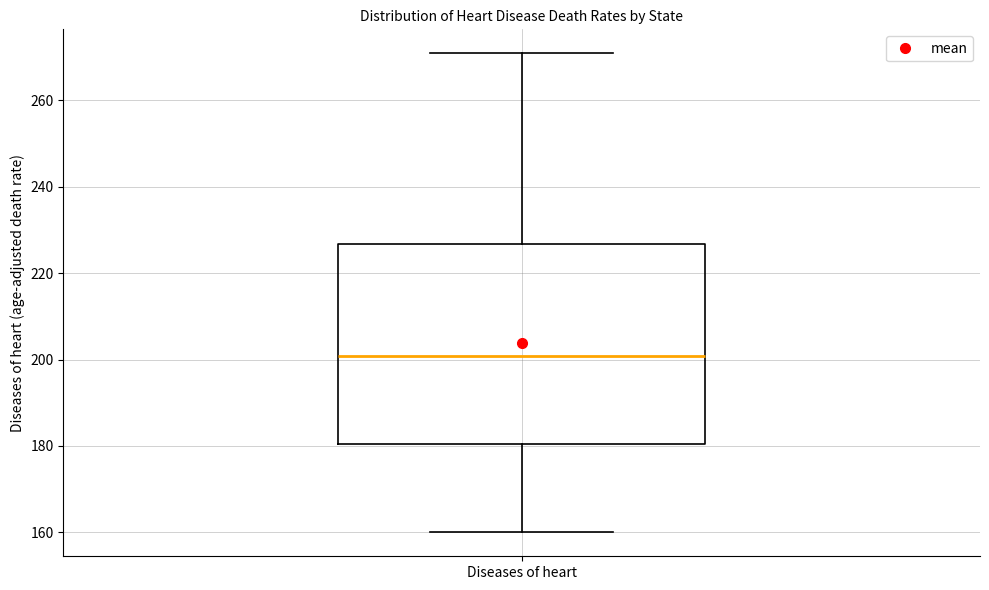

Where does the lower whisker of the box for Diseases of heart end on the y-axis? The values are not printed on the chart, so give them approximately, as read against the axis.

160